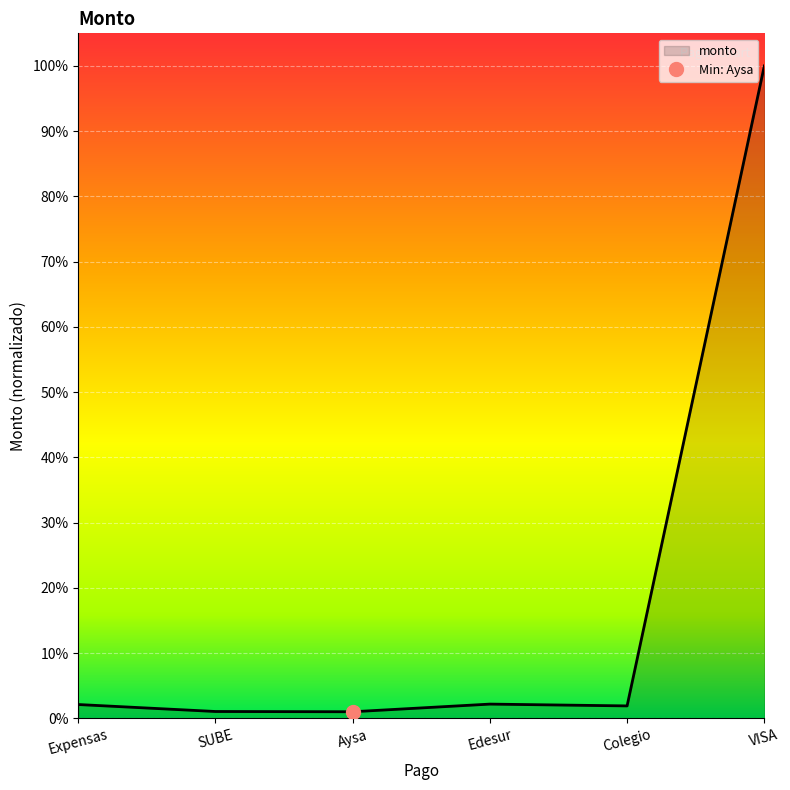

Reading left to right, what are all the values shown in this chart?

0.0	0.0	0.0	0.0	0.0	1.0